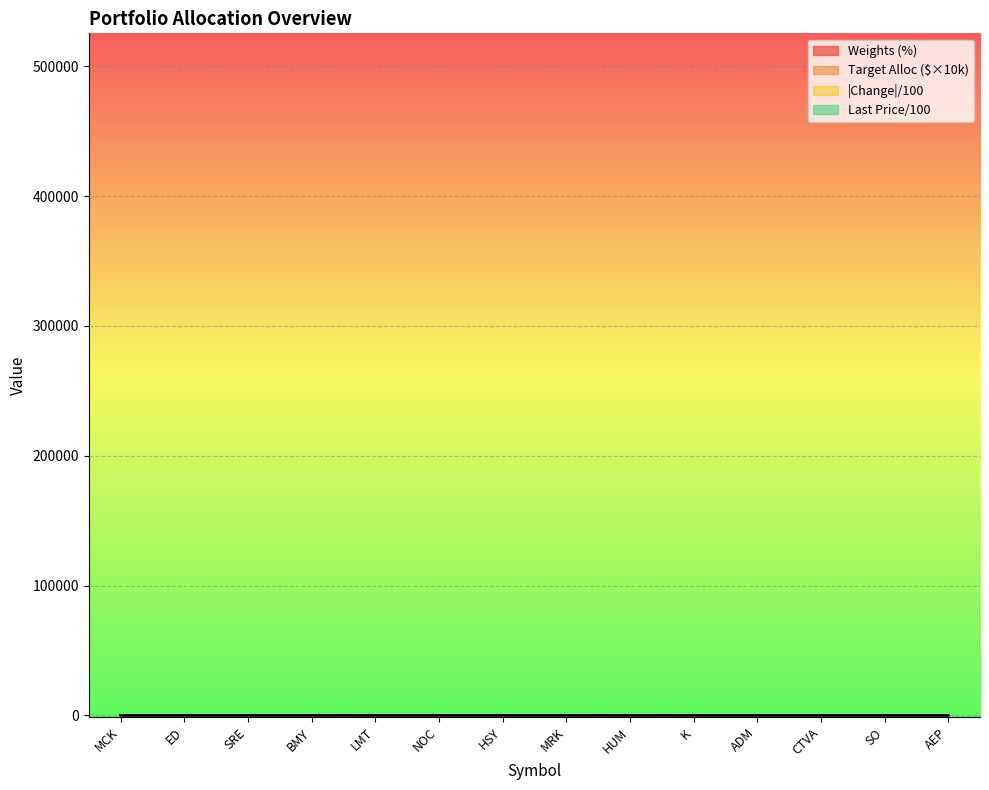

Is the value of Target allocation ($) at NOC greater than the value of Change at SO?

Yes